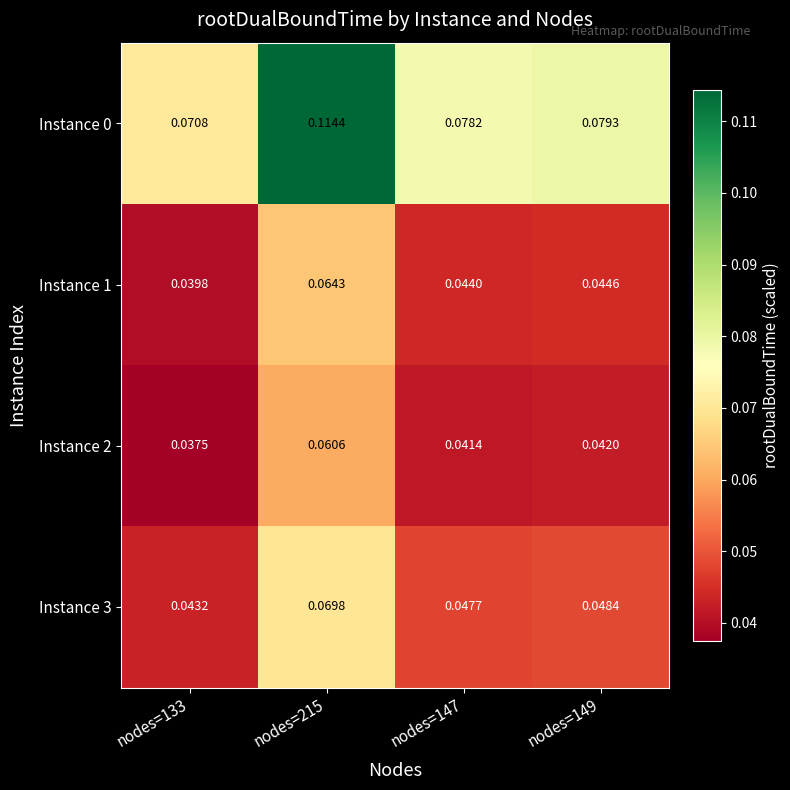

Is the value of Instance 1 at nodes=147 greater than the value of Instance 0 at nodes=133?

No